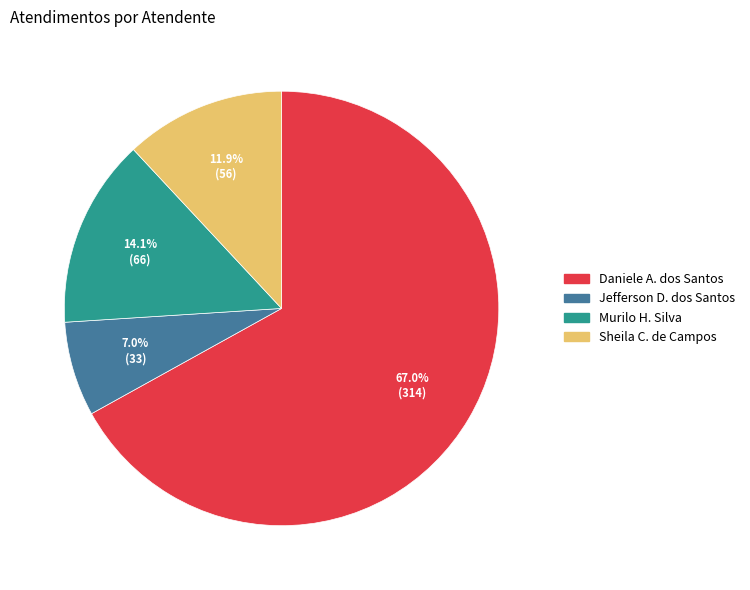

Does any single category account for the majority?

Yes